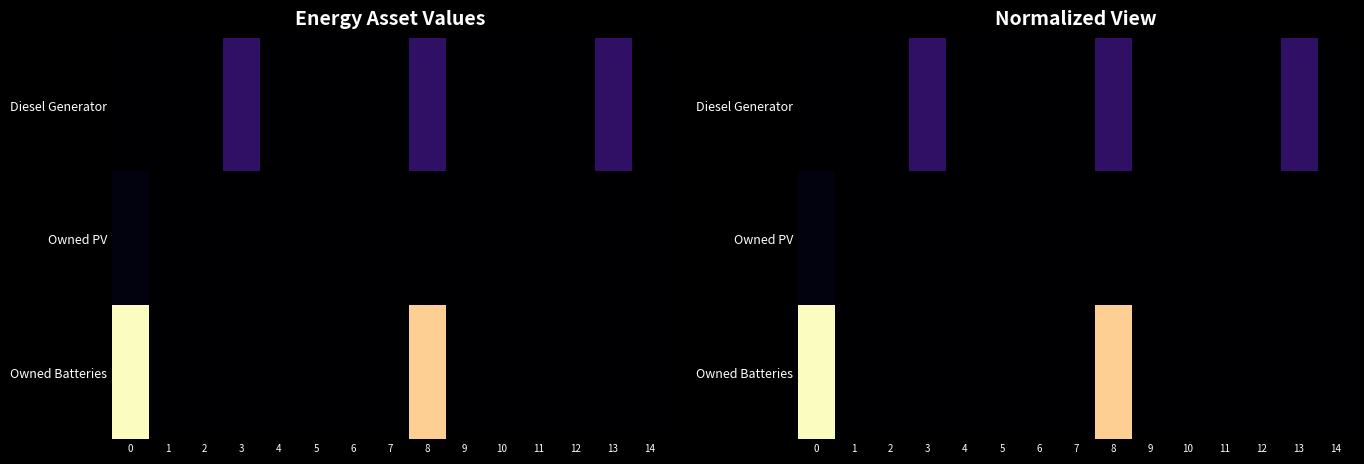

What is the difference between the maximum and minimum values in the Diesel Generator series?

0.2